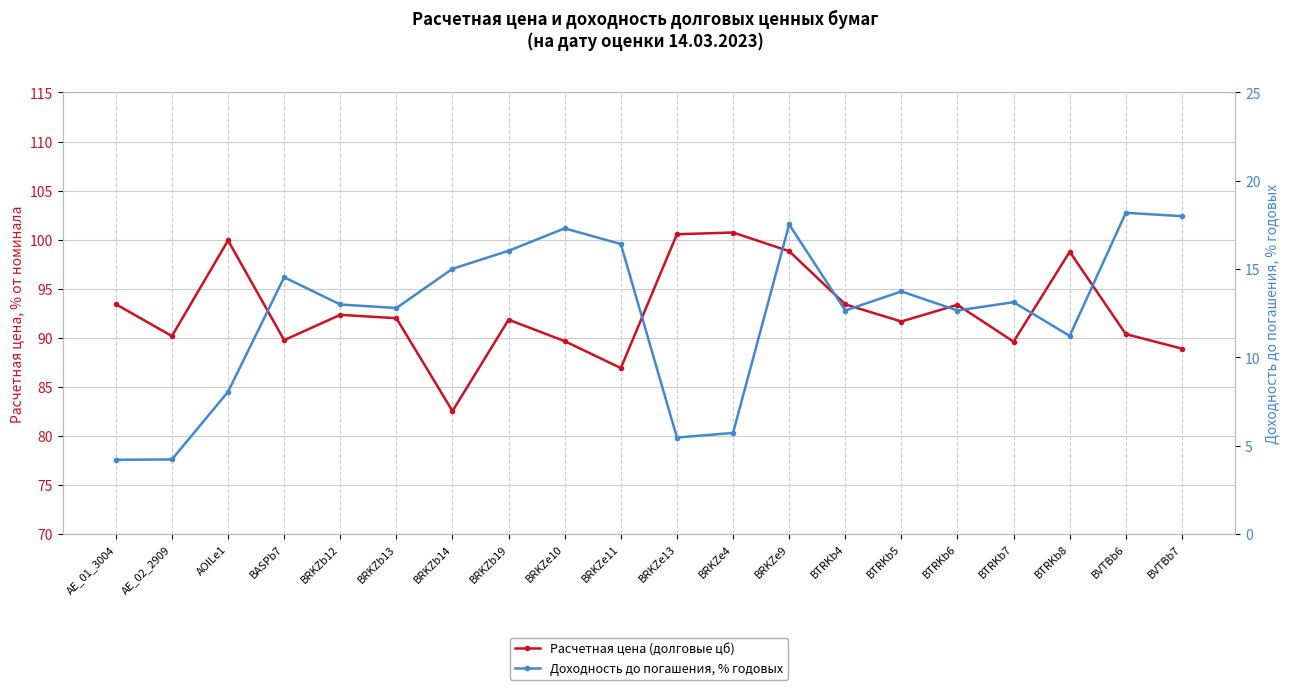

Reading right to left, extract all data points from this chart.

Расчетная цена (долговые цб): 88.9	90.4	98.8	89.6	93.4	91.7	93.4	98.8	100.7	100.6	86.9	89.7	91.9	82.5	92.0	92.3	89.8	99.9	90.2	93.4
Доходность до погашения, % годовых: 18.0	18.2	11.2	13.1	12.7	13.7	12.7	17.5	5.7	5.5	16.4	17.3	16.0	15.0	12.8	13.0	14.5	8.1	4.2	4.2